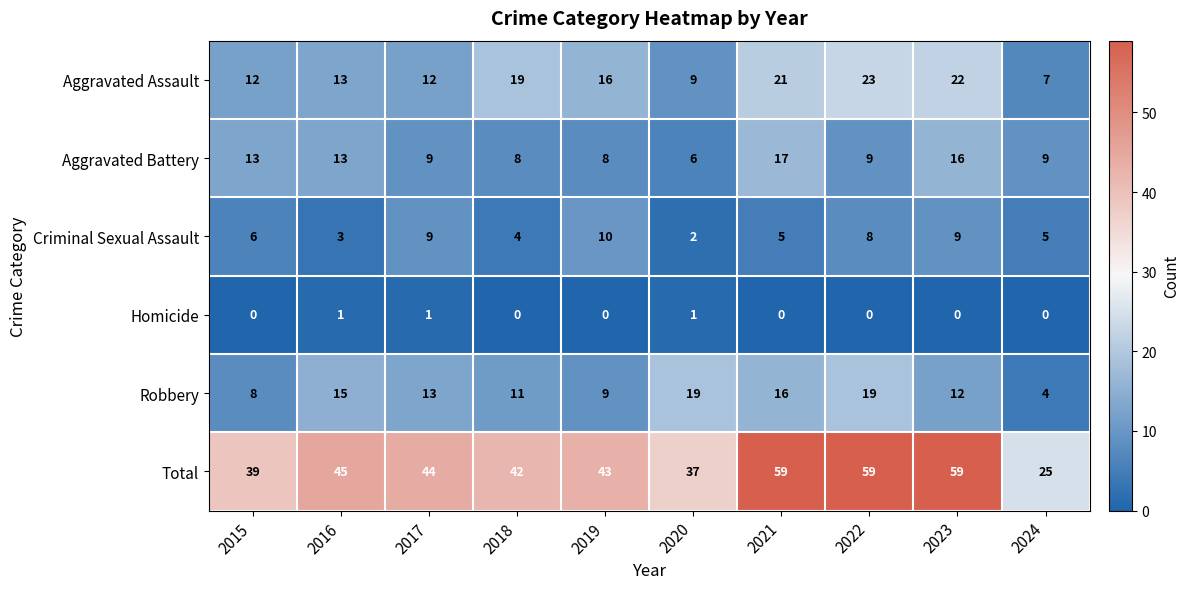

List the series in order of their peak value, highest first.

Total, Aggravated Assault, Robbery, Aggravated Battery, Criminal Sexual Assault, Homicide